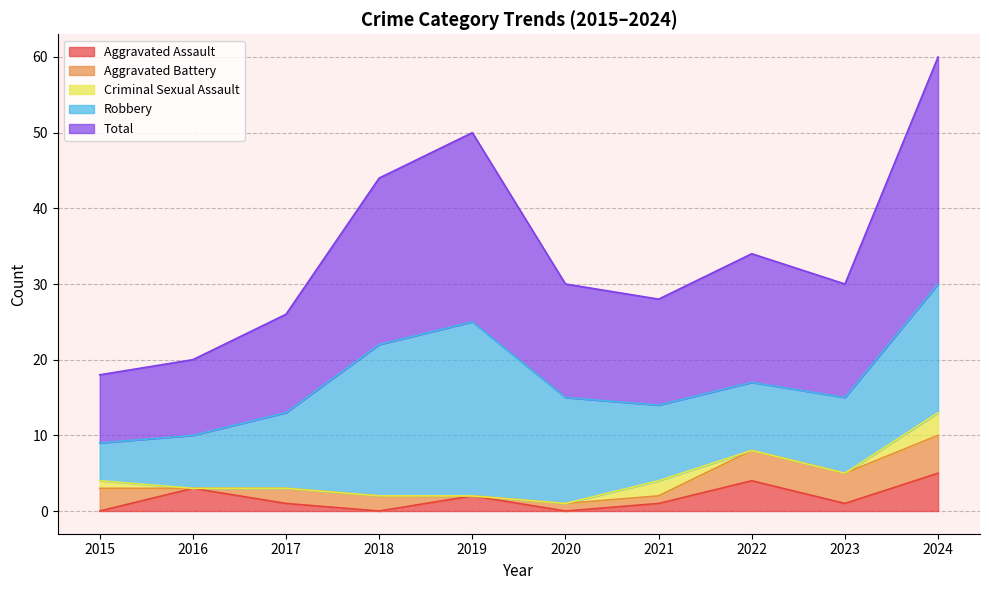

What is the total value across all series at 2024?

60